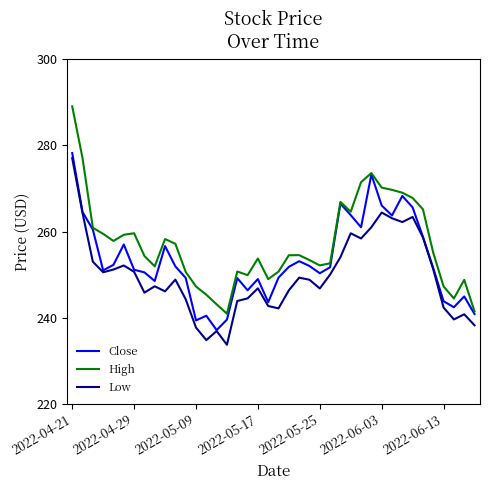

What is the highest value of the Close series?

278.2